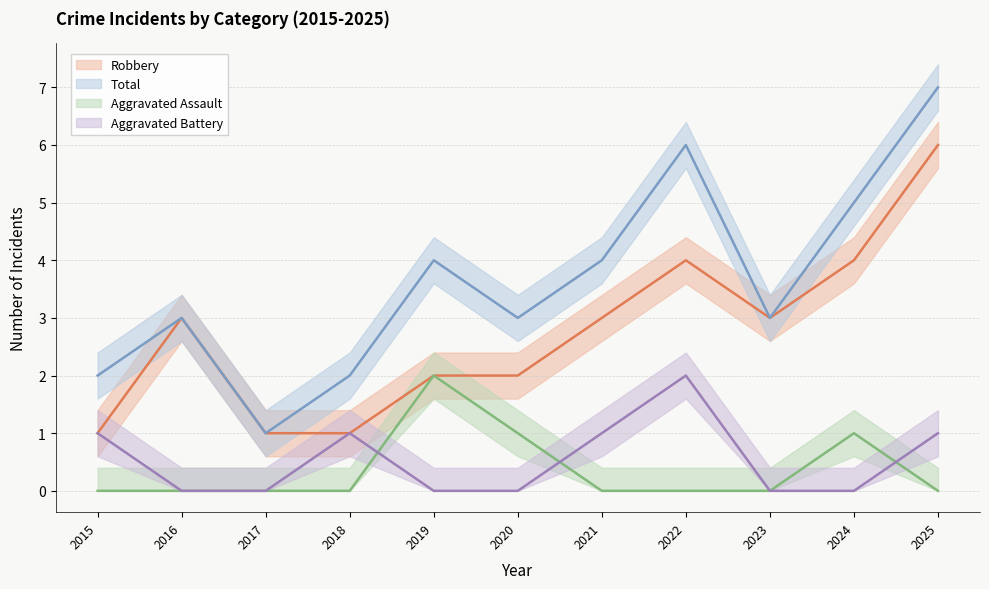

What is the difference between the maximum and second lowest values in the Aggravated Battery series?

2